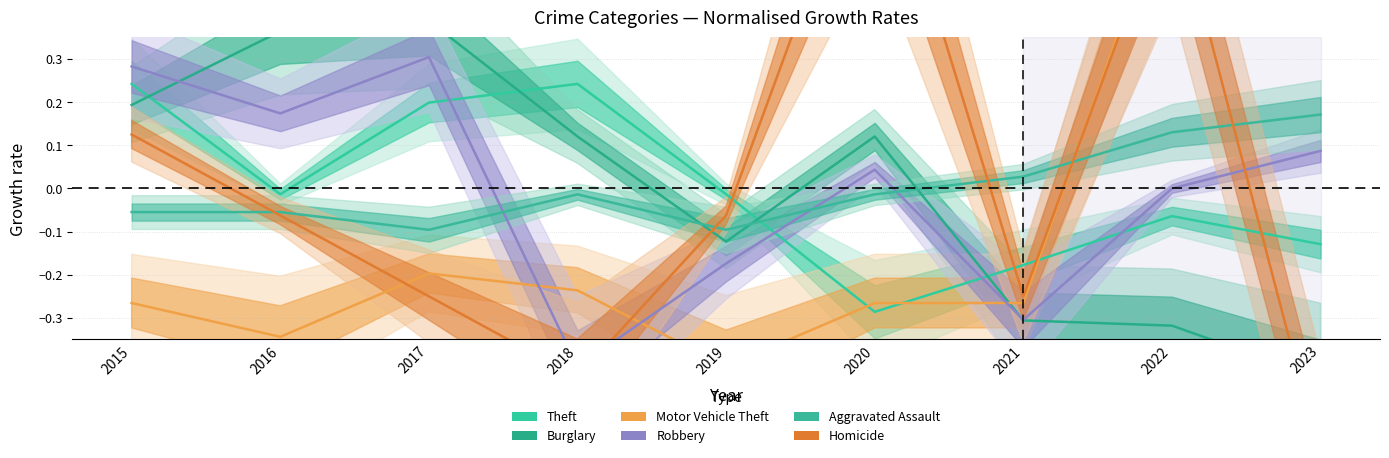

Reading left to right, extract all data points from this chart.

Theft: 2015=0.2	2016=-0.0	2017=0.2	2018=0.2	2019=-0.0	2020=-0.3	2021=-0.2	2022=-0.1	2023=-0.1
Burglary: 2015=0.2	2016=0.4	2017=0.4	2018=0.1	2019=-0.1	2020=0.1	2021=-0.3	2022=-0.3	2023=-0.4
Motor Vehicle Theft: 2015=-0.3	2016=-0.3	2017=-0.2	2018=-0.2	2019=-0.4	2020=-0.3	2021=-0.3	2022=0.7	2023=1.3
Robbery: 2015=0.3	2016=0.2	2017=0.3	2018=-0.4	2019=-0.2	2020=0.0	2021=-0.3	2022=0.0	2023=0.1
Aggravated Assault: 2015=-0.1	2016=-0.1	2017=-0.1	2018=-0.0	2019=-0.1	2020=-0.0	2021=0.0	2022=0.1	2023=0.2
Homicide: 2015=0.1	2016=-0.1	2017=-0.2	2018=-0.4	2019=-0.1	2020=0.9	2021=-0.2	2022=0.7	2023=-0.6